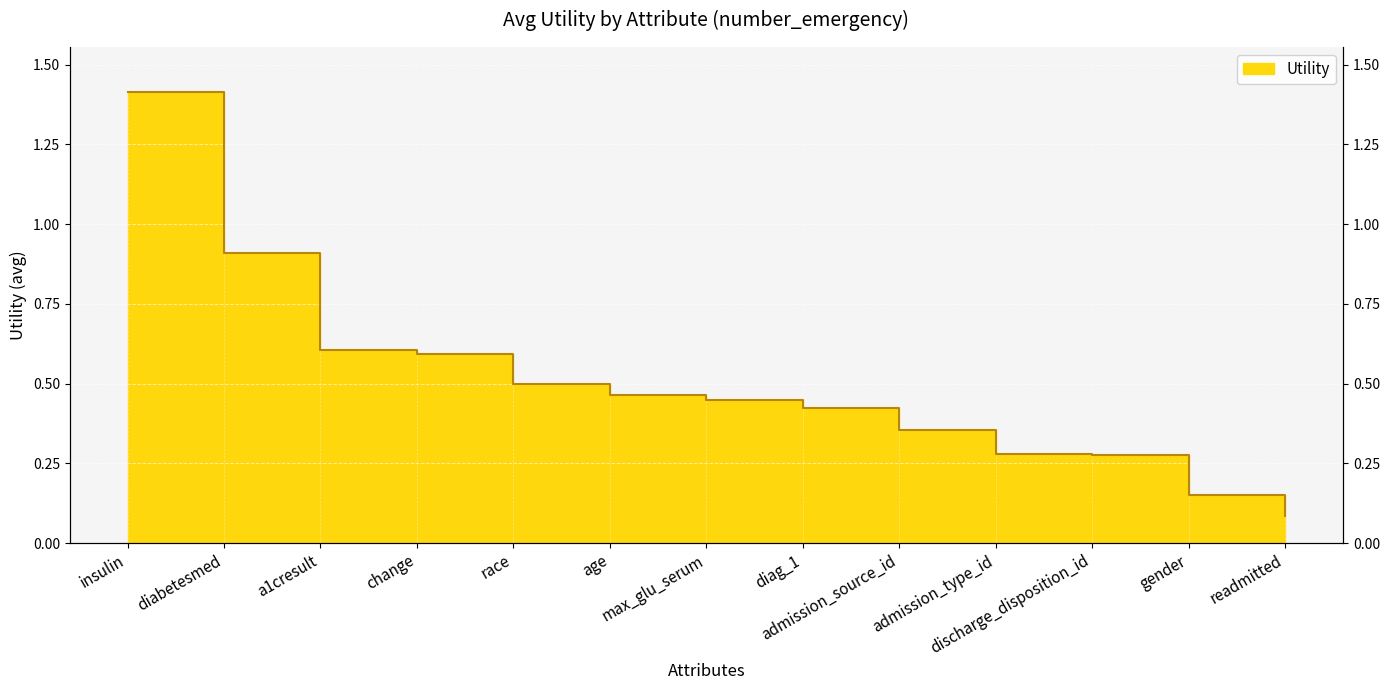

Reading left to right, extract all data points from this chart.

insulin=1.4	diabetesmed=0.9	a1cresult=0.6	change=0.6	race=0.5	age=0.5	max_glu_serum=0.4	diag_1=0.4	admission_source_id=0.4	admission_type_id=0.3	discharge_disposition_id=0.3	gender=0.2	readmitted=0.1